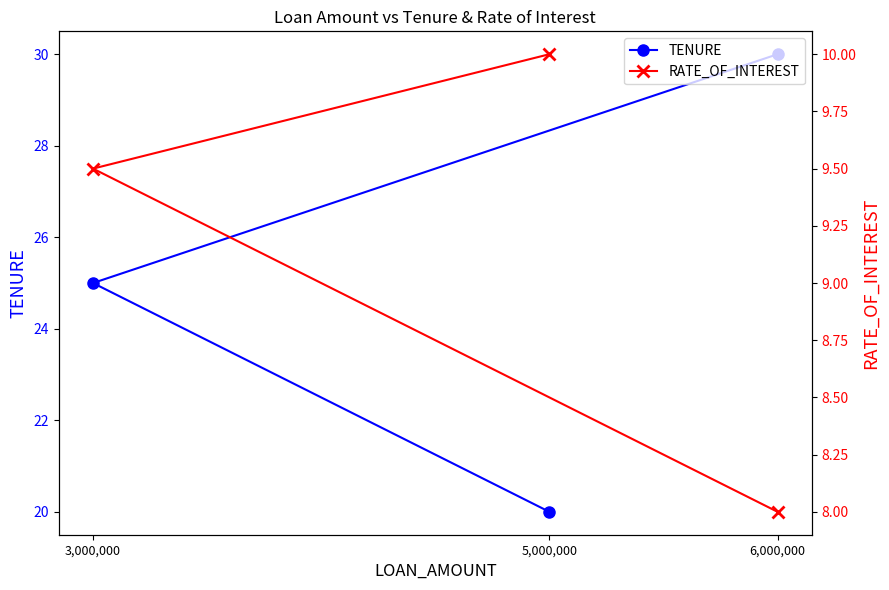

How many data points in TENURE are above 25?

1